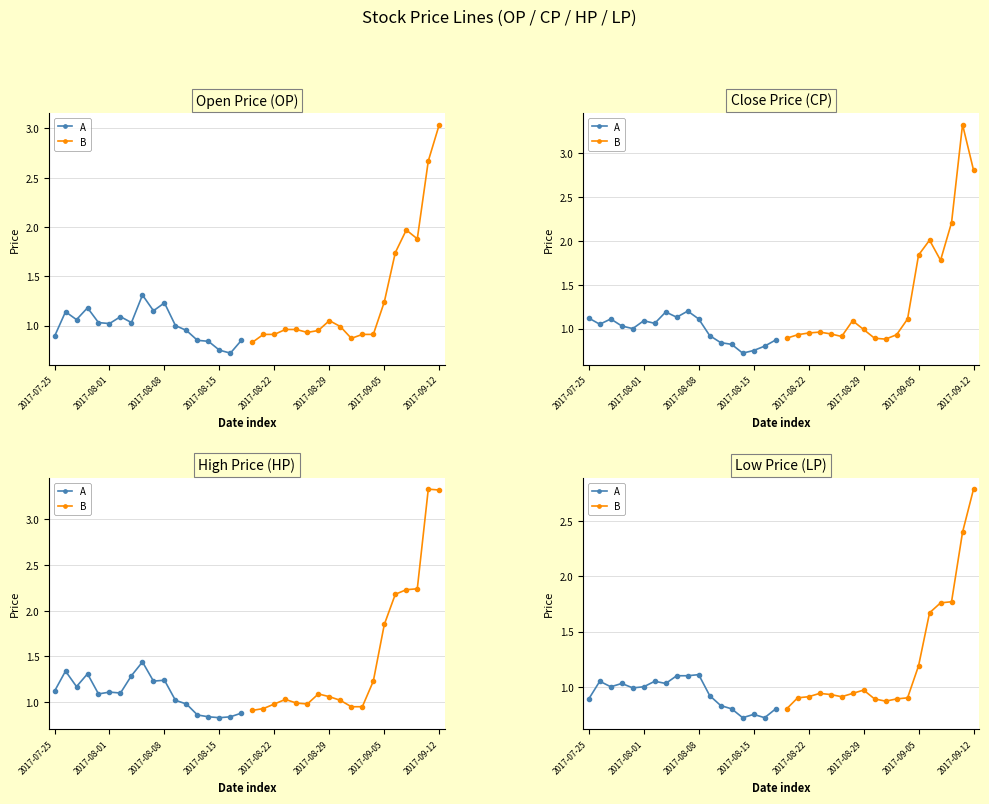

Count the number of data series in this chart.

2